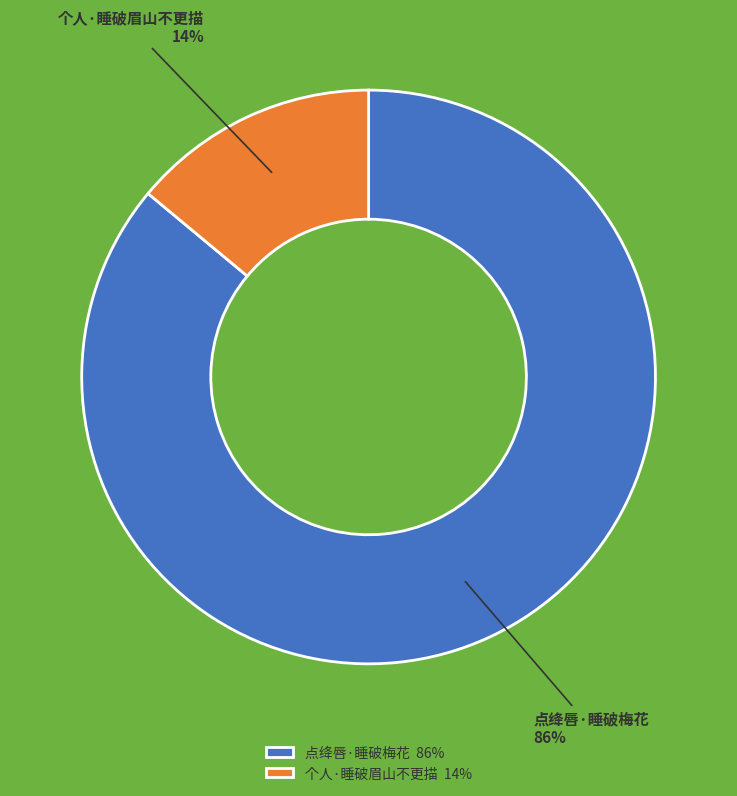

How many segments does this pie chart have?

2